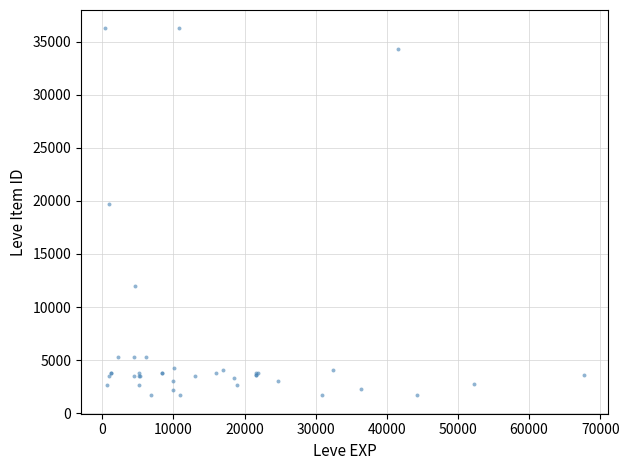

What Y value in the scatter plot is closest to 18967?

19744